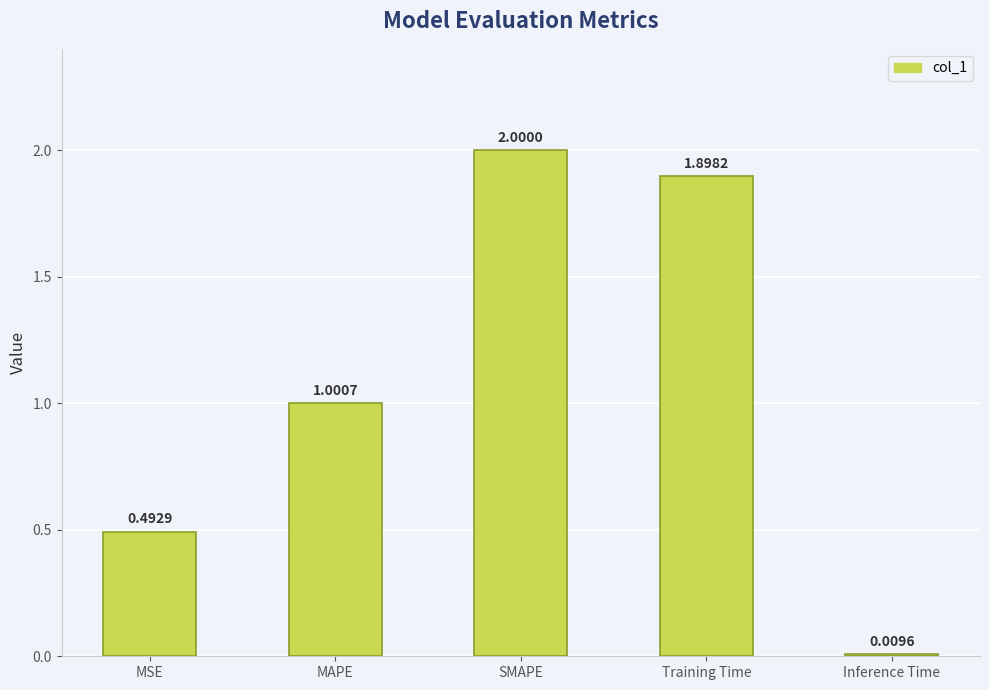

Which has a higher value, SMAPE or Inference Time?

SMAPE